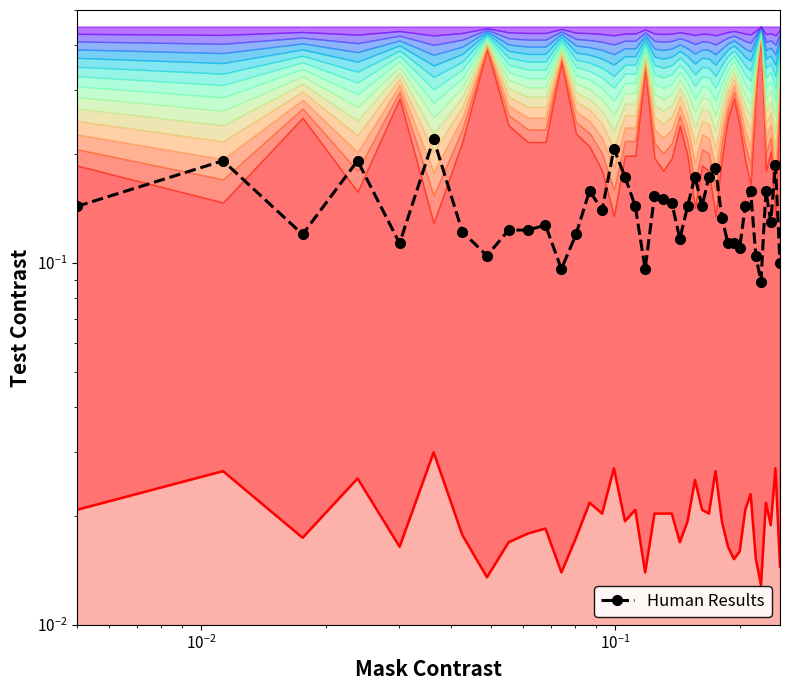

What is the average value?

0.1